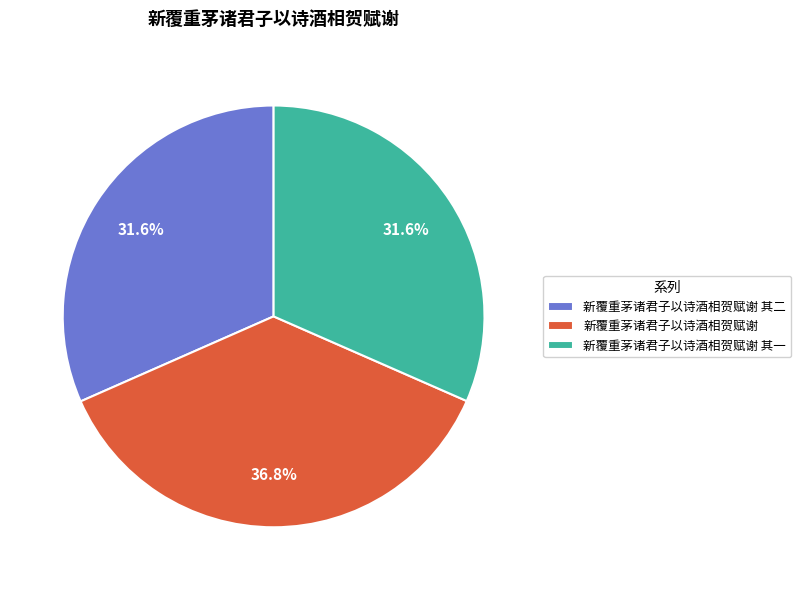

Does 新覆重茅诸君子以诗酒相贺赋谢 其一 represent more than half of the total?

No